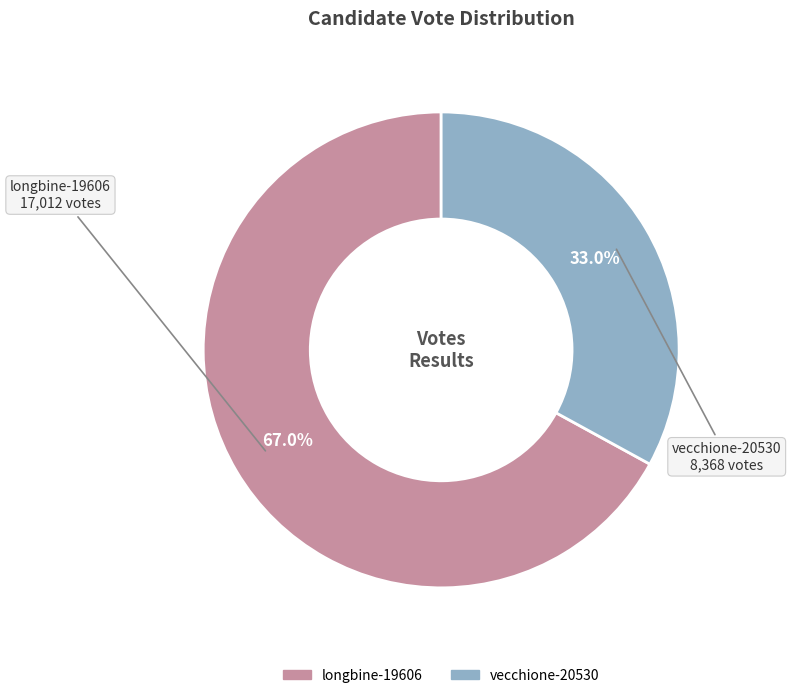

To the nearest percent, what is the combined percentage of longbine-19606 and vecchione-20530?

100%